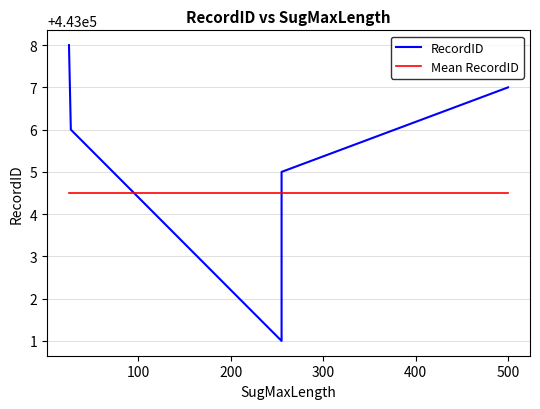

At which label does the data first exceed 443005?

27